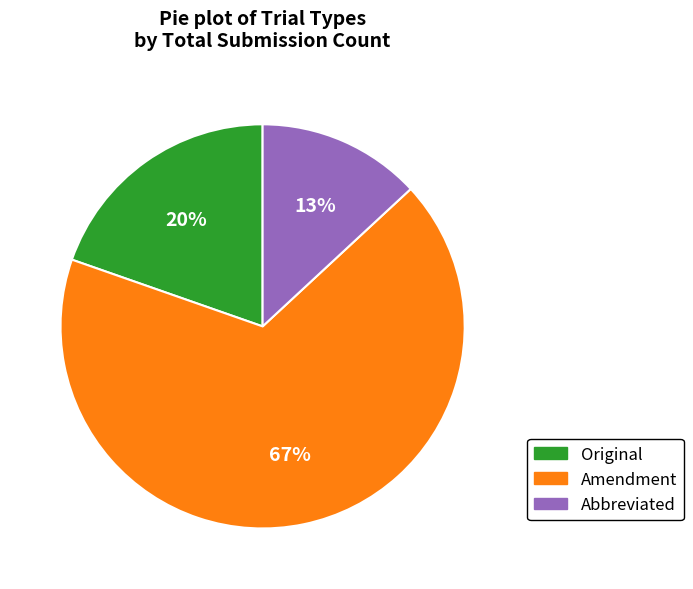

To the nearest percent, what portion does Abbreviated represent?

13%